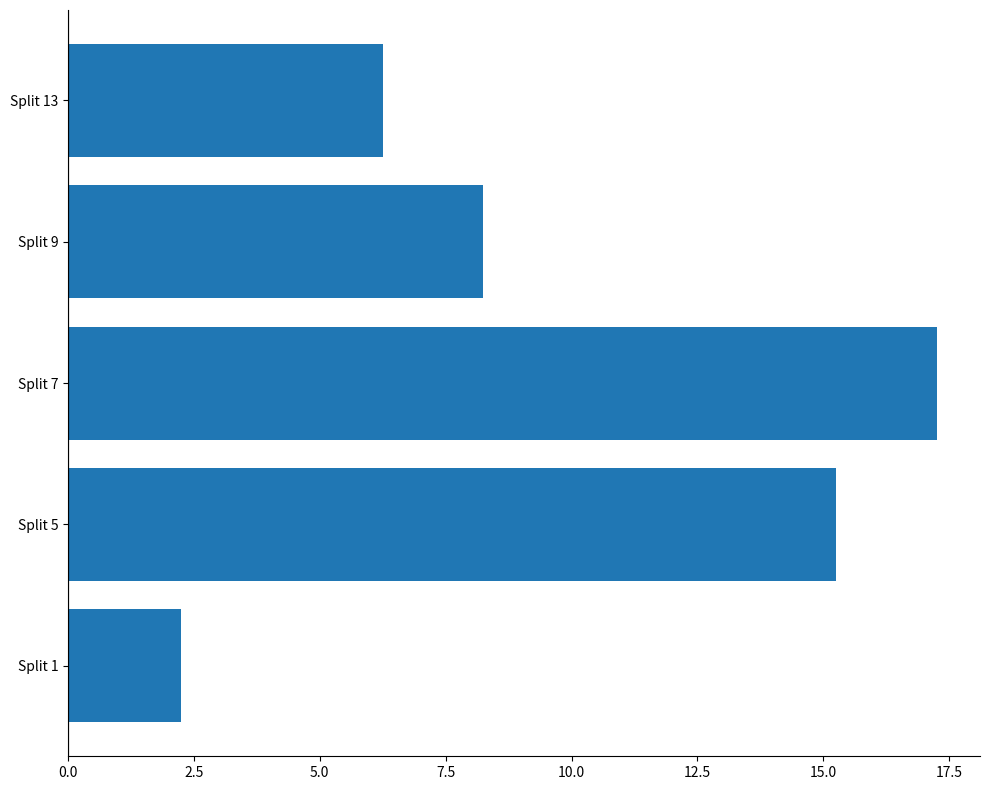

Are the bars horizontal?

Yes